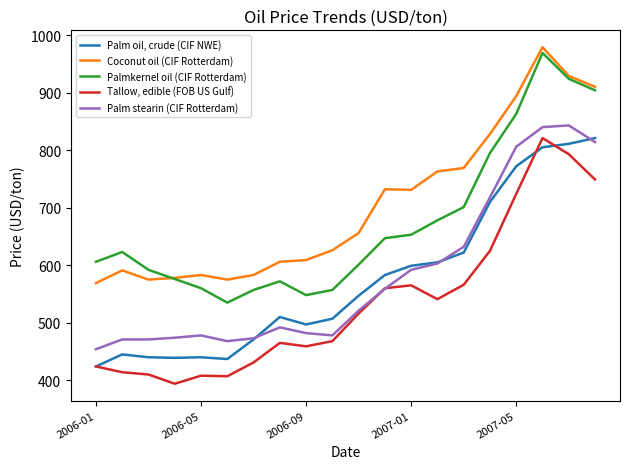

What is the smallest value displayed?

394